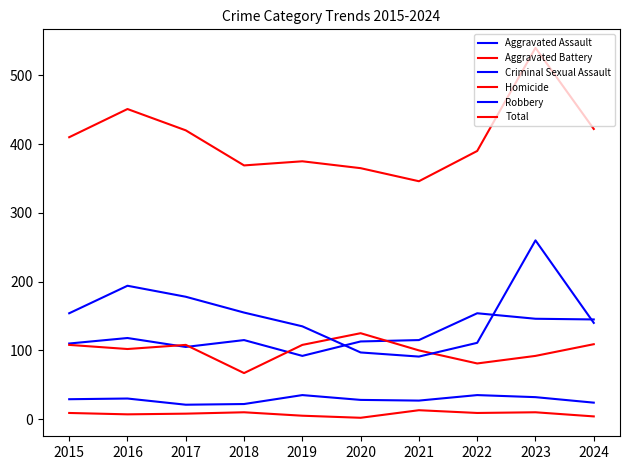

How many lines are shown in the chart?

6